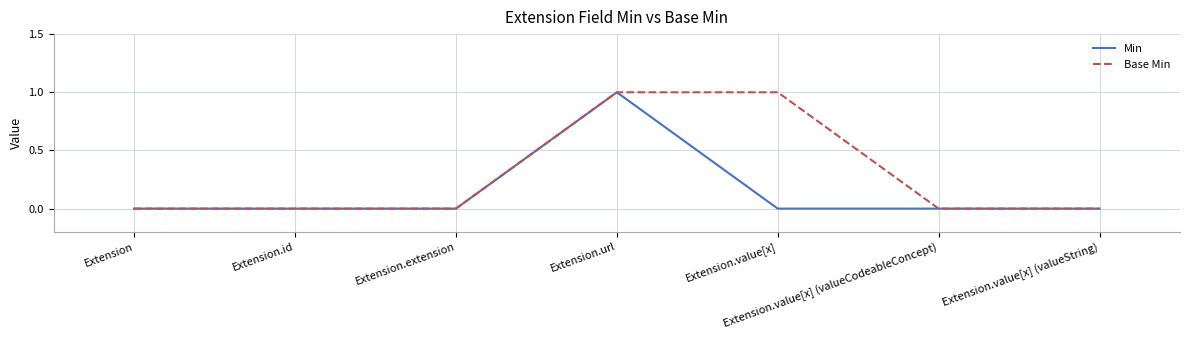

Rank the series by their average value, from lowest to highest.

Min, Base Min